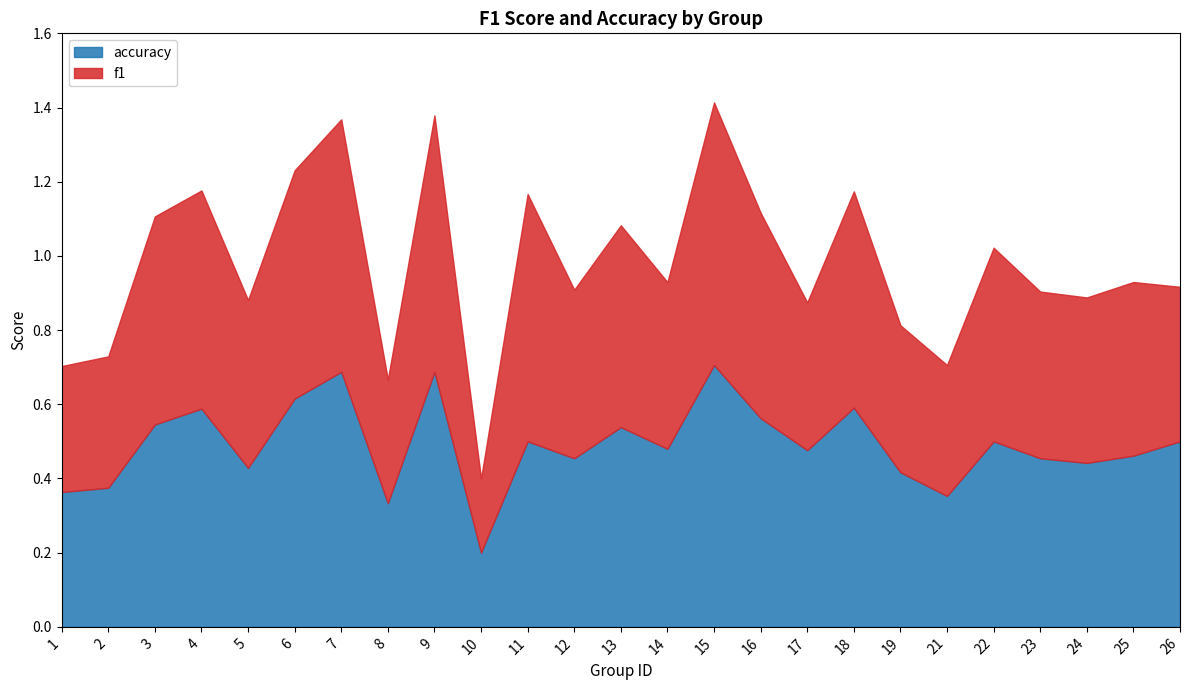

At which category does accuracy reach its first local peak?

4